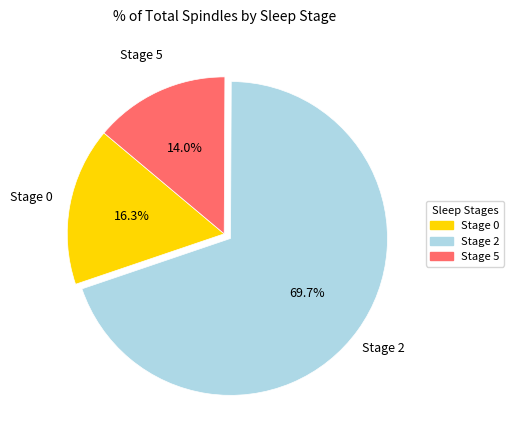

Approximately how many times larger is the value at Stage 0 compared to Stage 5?

1.2